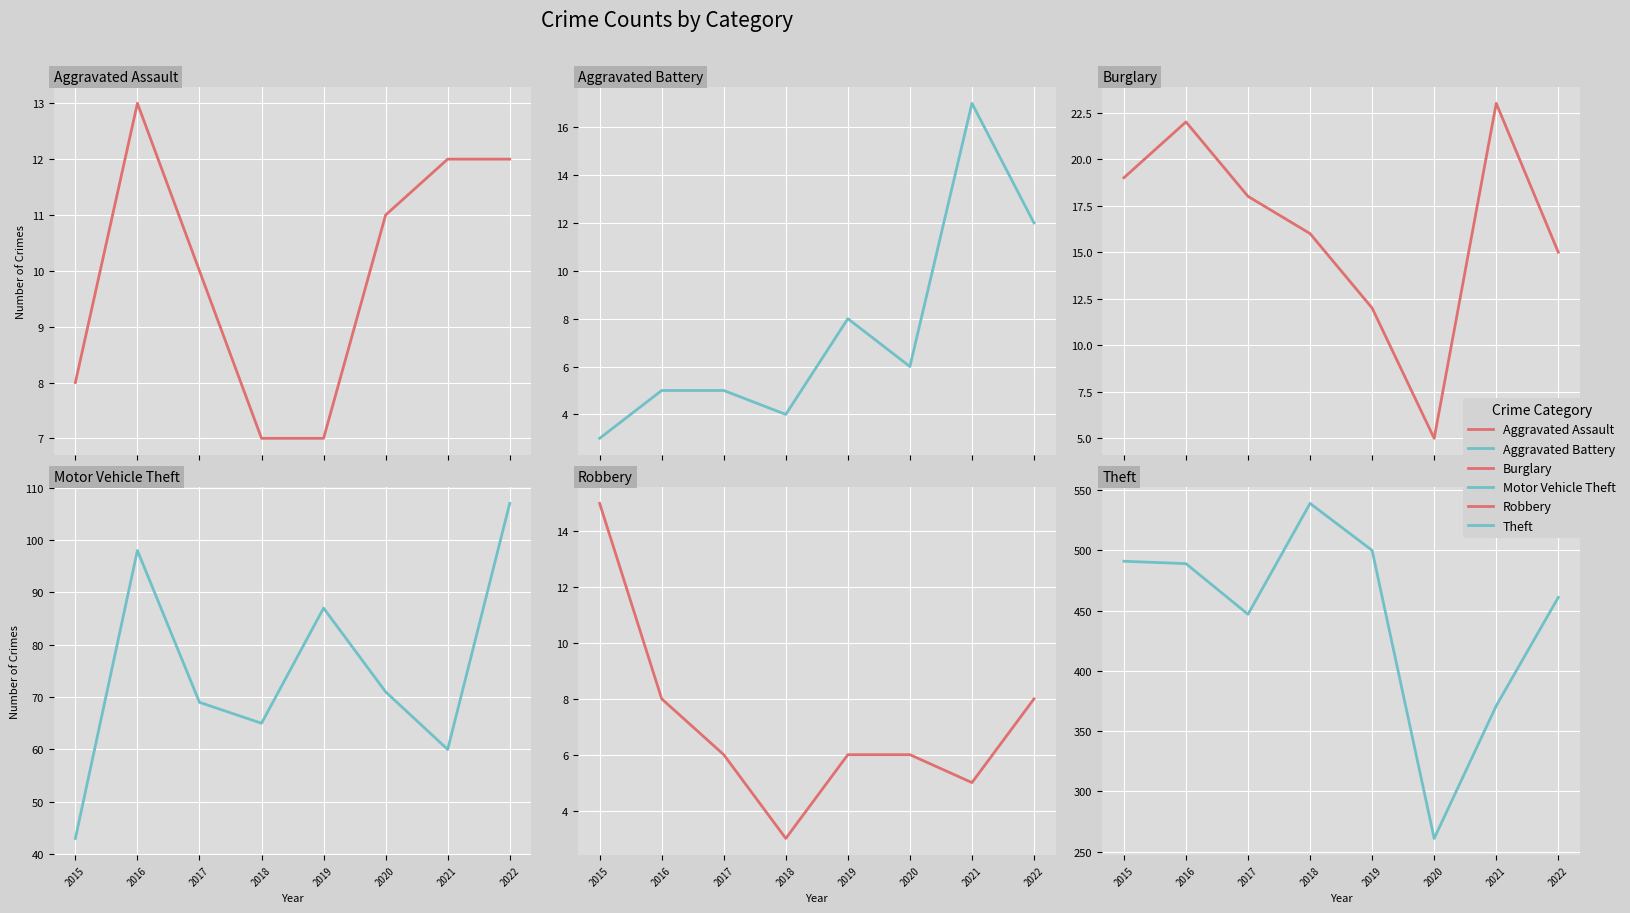

True or false: Aggravated Battery has a value of 5 at 2017.

True